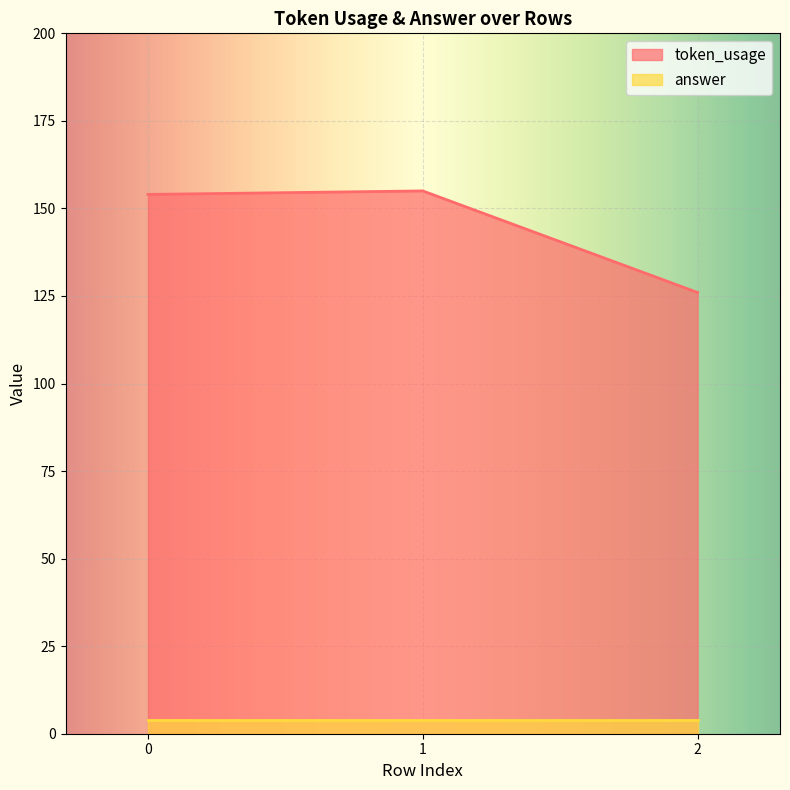

Count the number of data series in this chart.

2